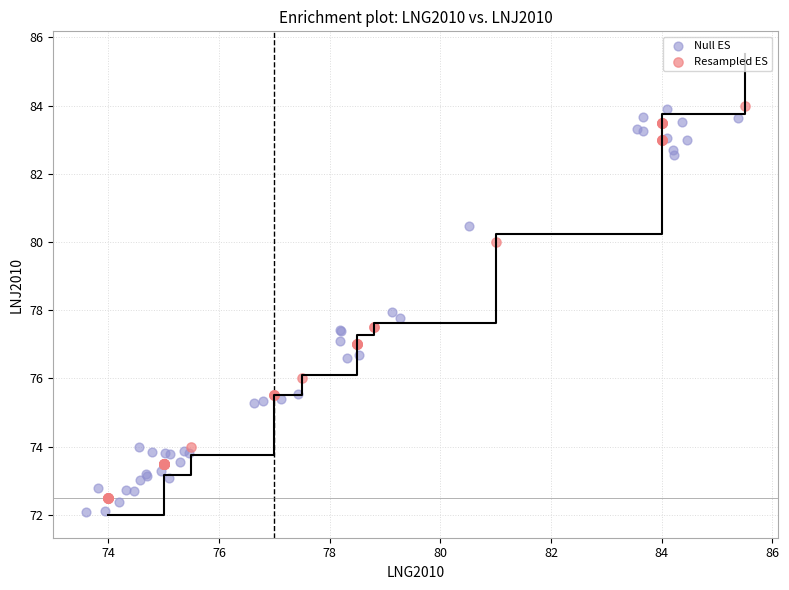

Which series reaches the minimum Y coordinate?

Null ES